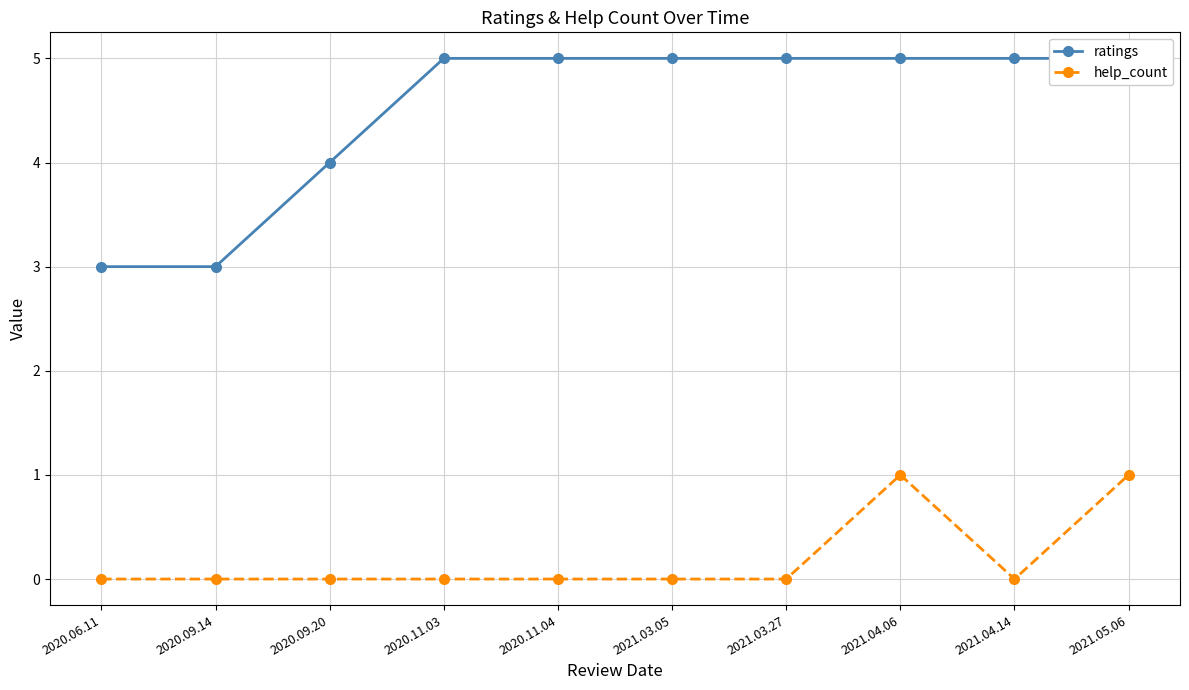

The value of help_count at 2021.03.05 is 1. True or false?

False